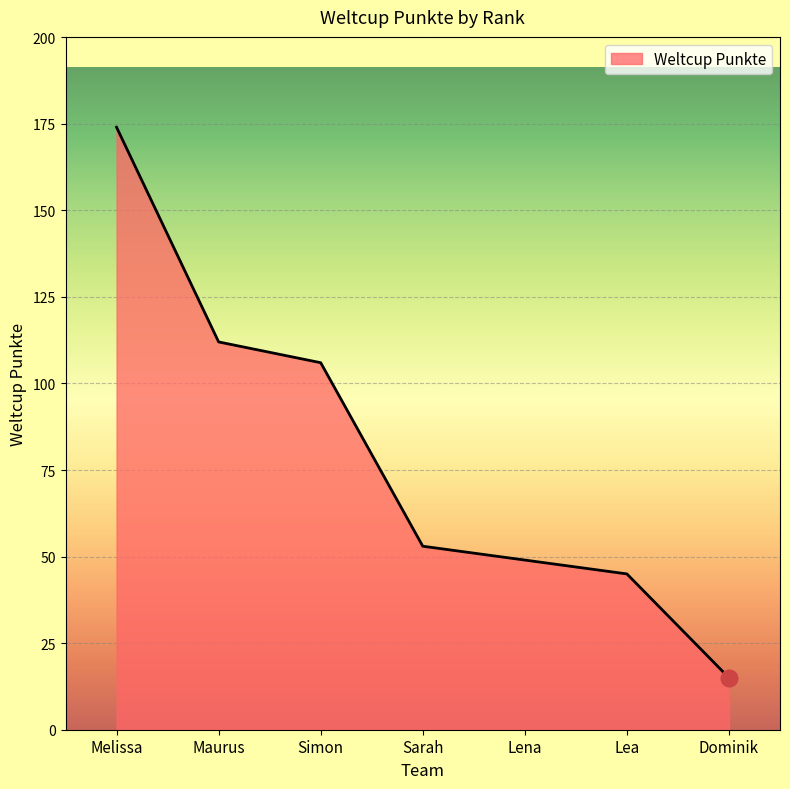

Reading left to right, list all the values displayed in this chart.

Melissa=174	Maurus=112	Simon=106	Sarah=53	Lena=49	Lea=45	Dominik=15